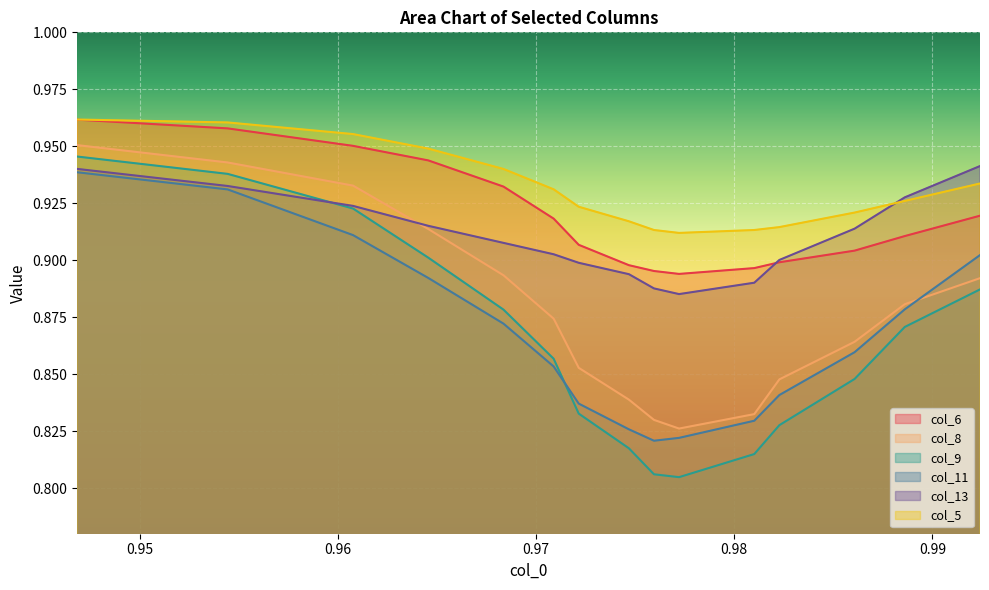

How many distinct data groups are displayed?

6